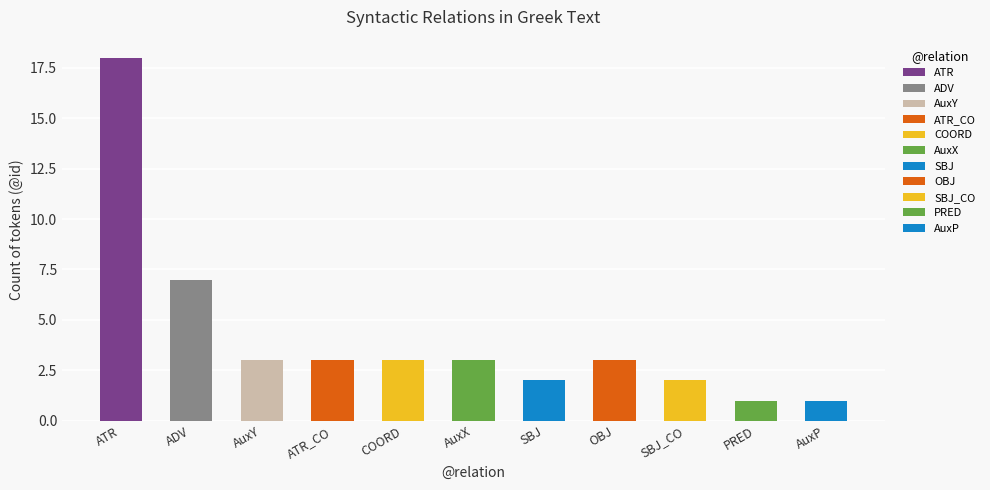

List the labels in order of value, largest first.

ATR, ADV, AuxY, ATR_CO, COORD, AuxX, OBJ, SBJ, SBJ_CO, PRED, AuxP